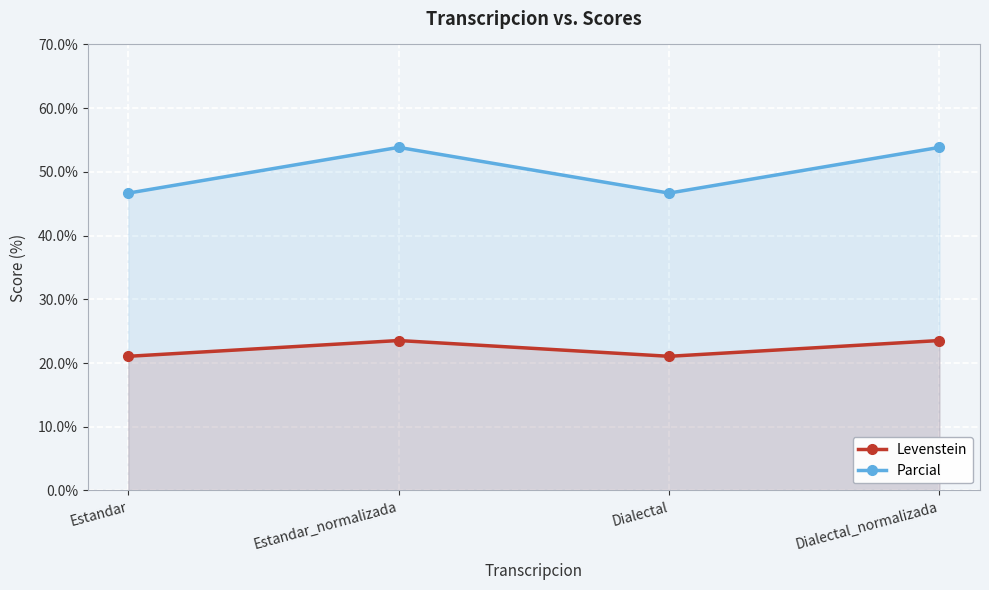

Which series has the largest total across all categories?

Parcial